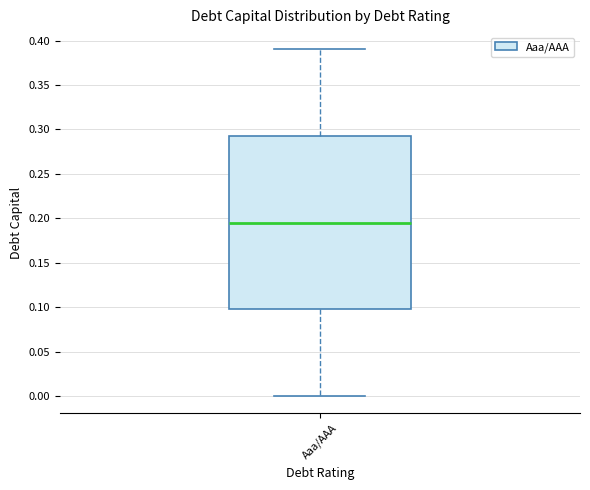

Read this box plot against the y-axis: the position of the median line, the range covered by the box, and the ends of both whiskers. The values are not printed on the chart, so give them approximately, as read against the axis.

median 0.195, box 0.100 to 0.295, whiskers 0.000 to 0.390